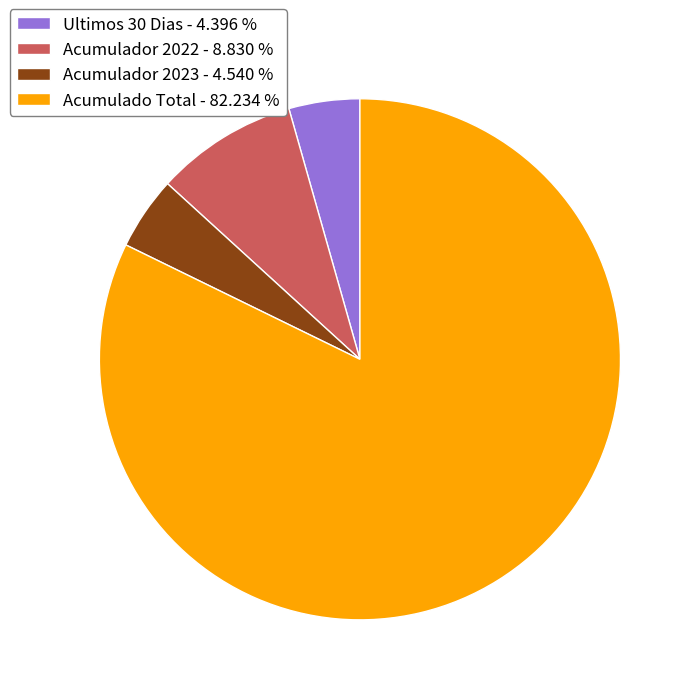

Which category accounts for the majority?

Acumulado Total